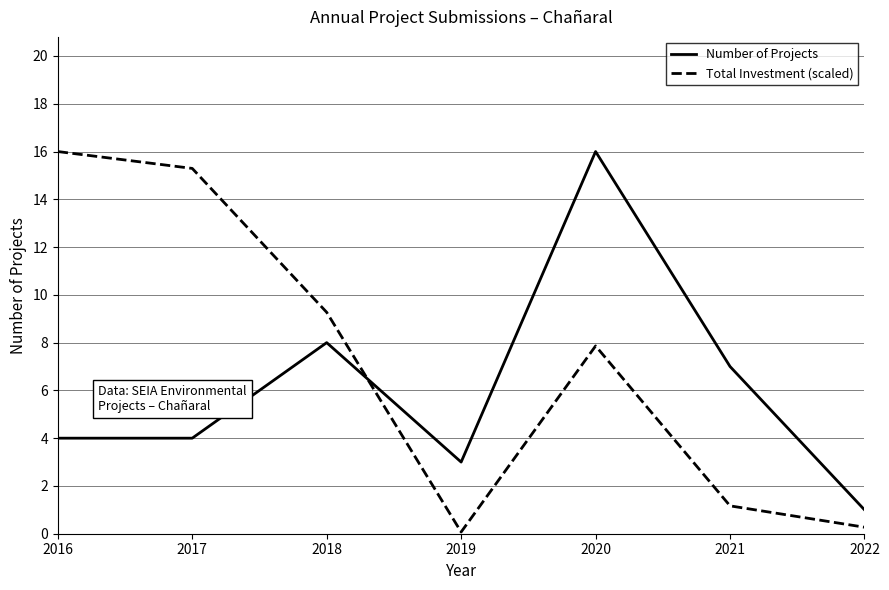

True or false: Number of Projects has a value of 1.0 at 2022.

True